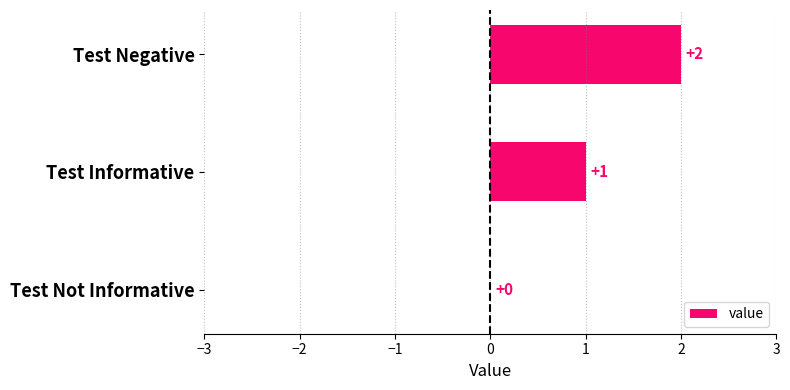

Between Test Informative and Test Not Informative, which is larger?

Test Informative